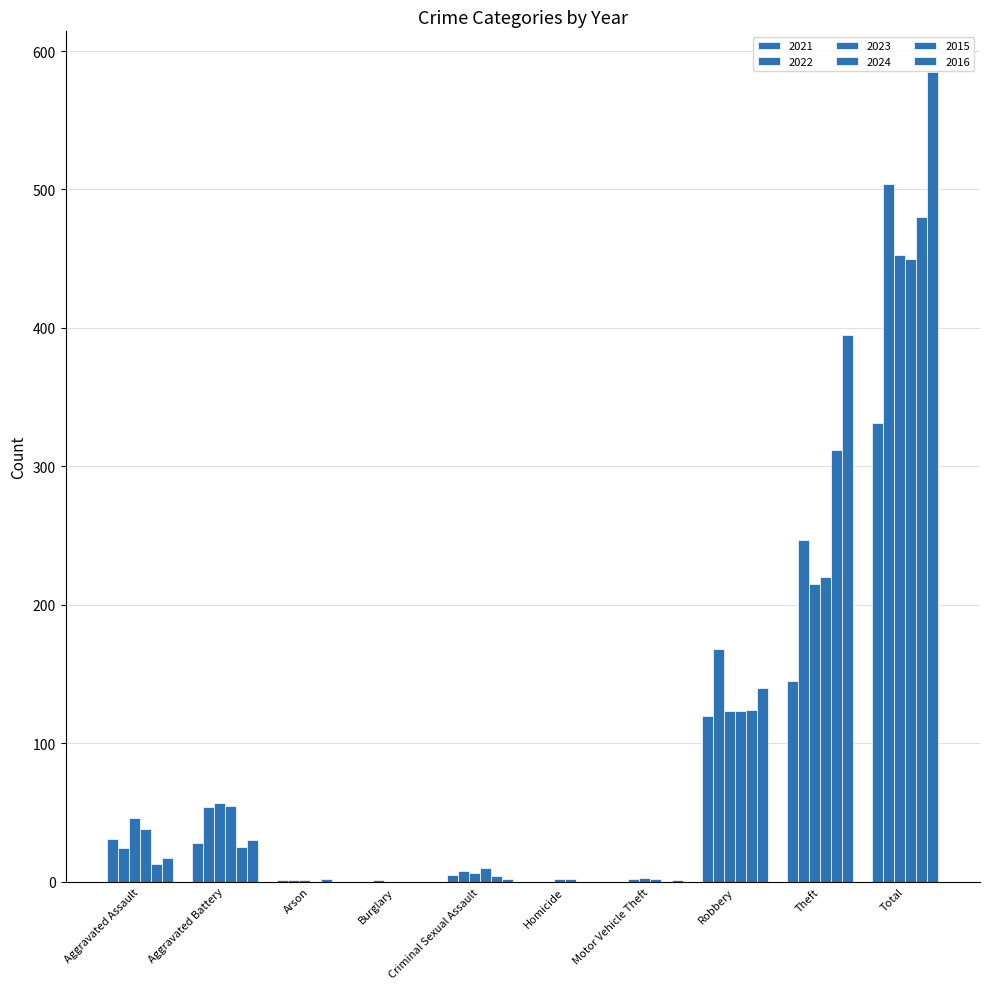

Which series has the largest total across all categories?

2016